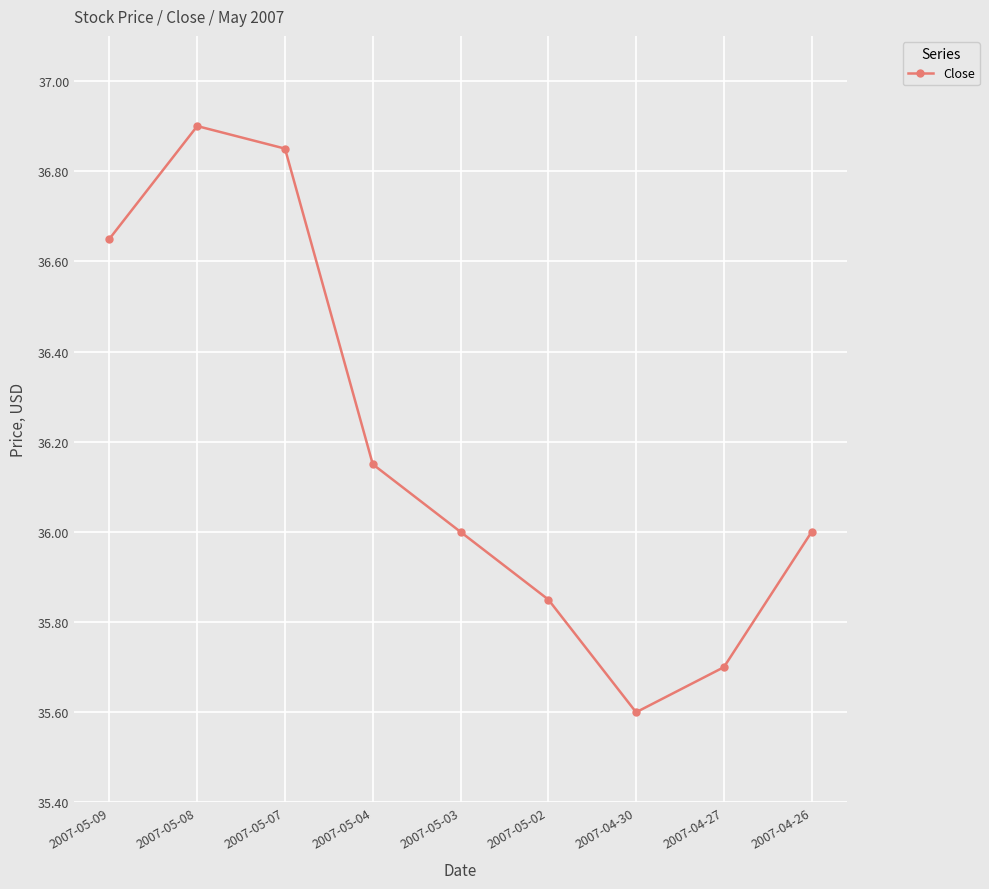

What is the ratio of the value at 2007-04-27 to the value at 2007-05-04?

1.0